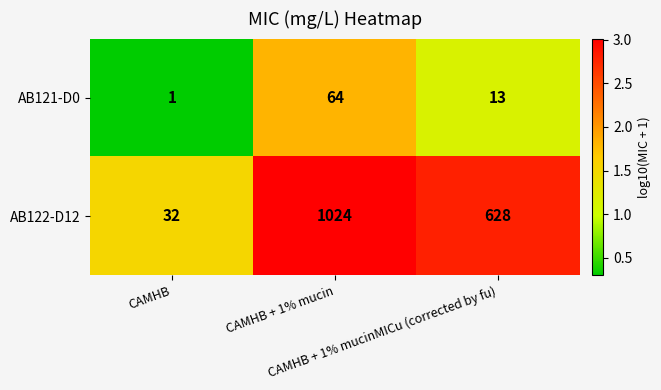

List the series in order of their overall mean, lowest first.

AB121-D0, AB122-D12